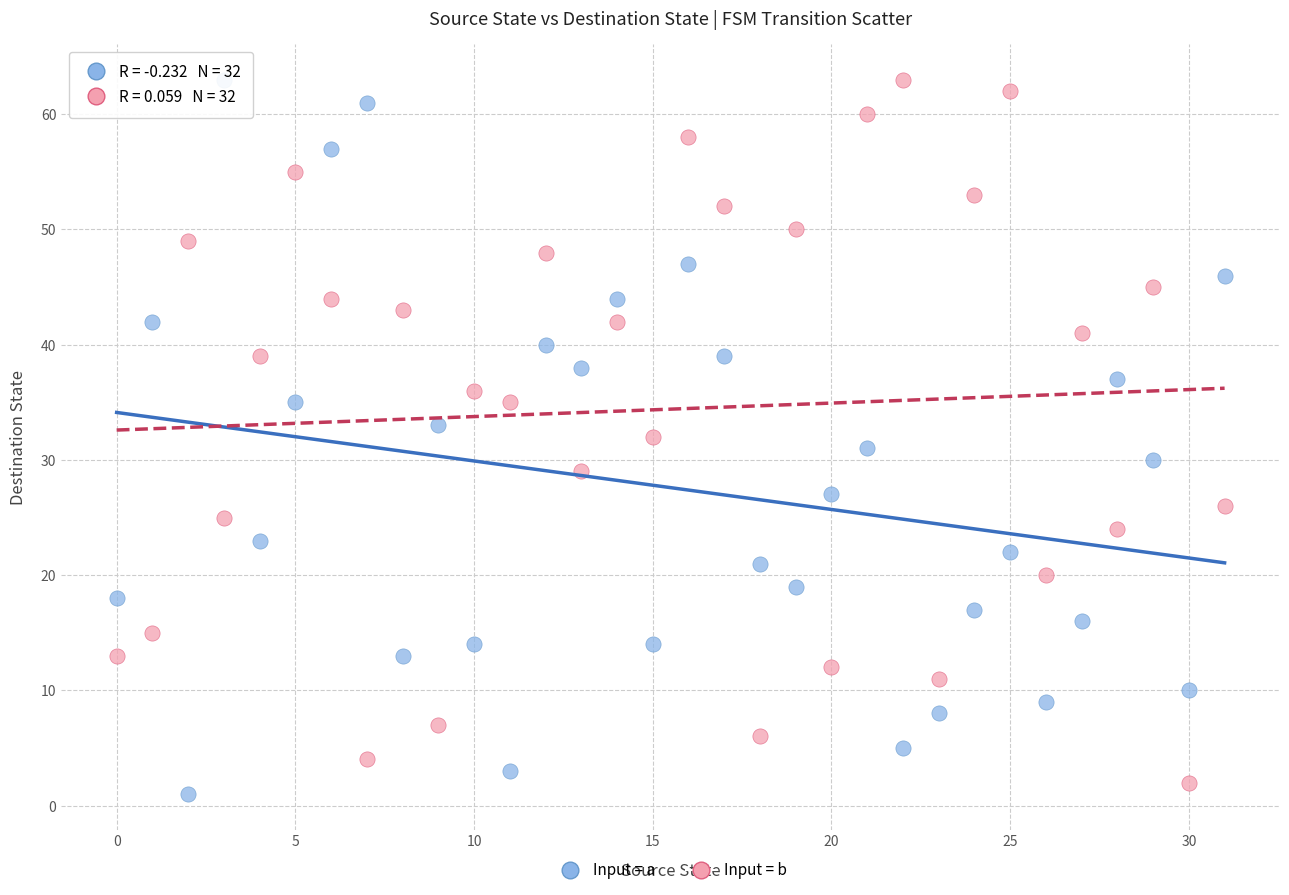

Which series reaches the minimum Y coordinate?

Input = a